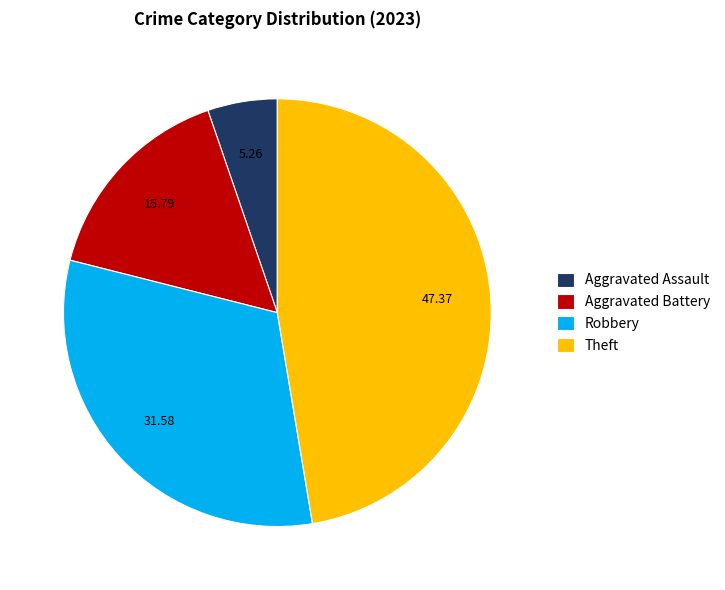

Which category has the biggest portion of the pie?

Theft